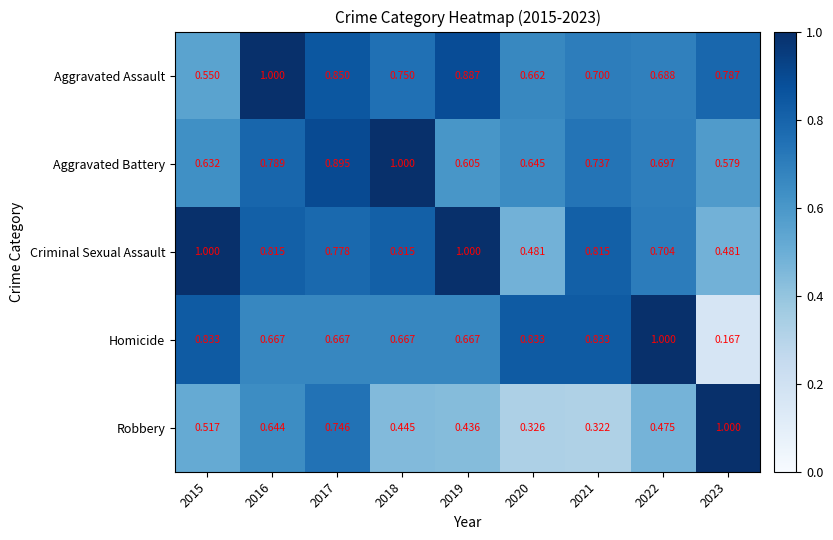

Which series has the largest range (max minus min)?

Homicide